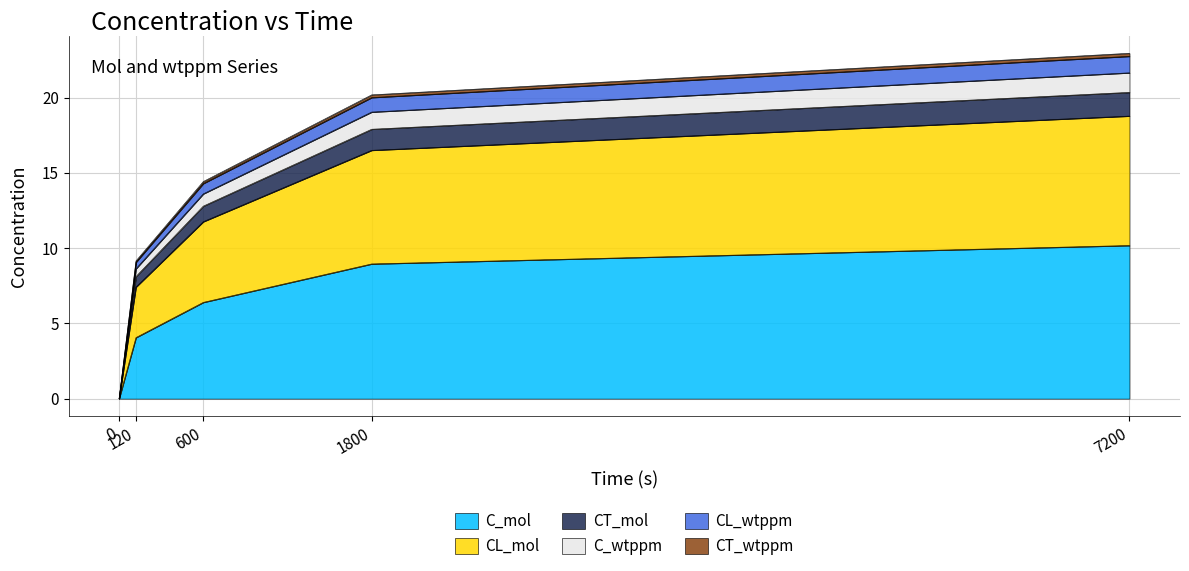

The value of CL_wtppm at 600 is 14.3. True or false?

True